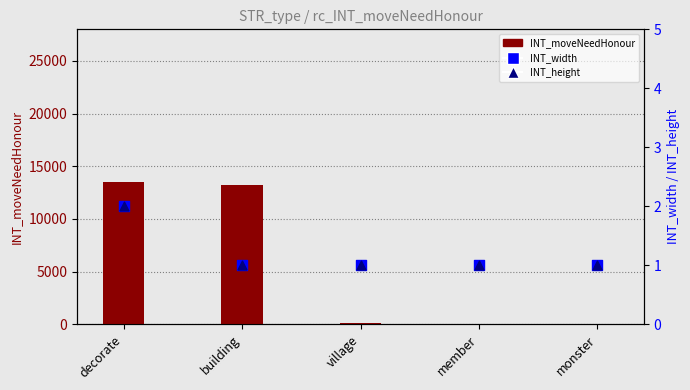

At which category is the sum across all series the highest?

decorate